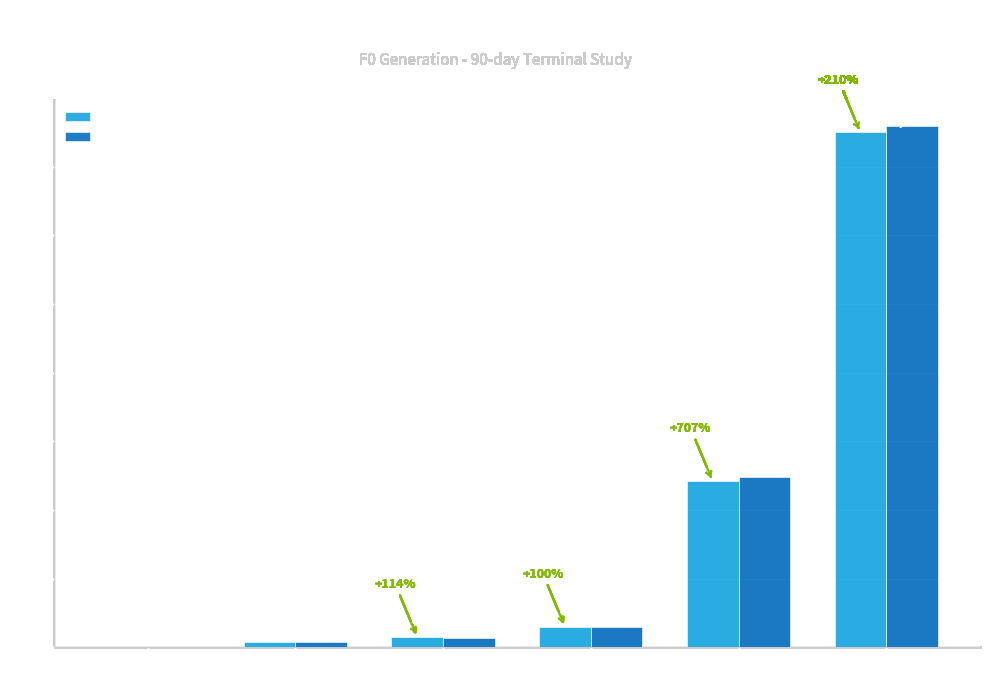

How many groups of bars are there?

6